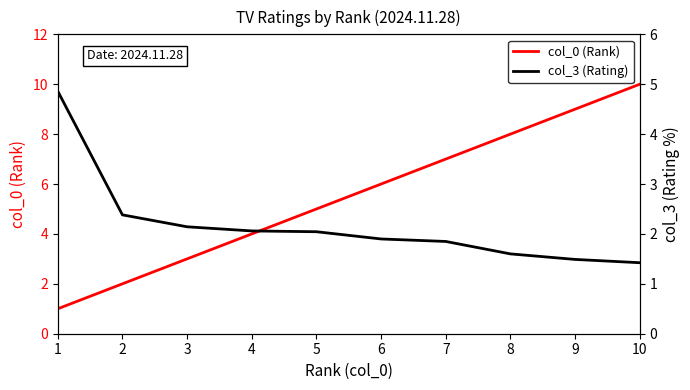

What is the total value across all series at 5?

7.0